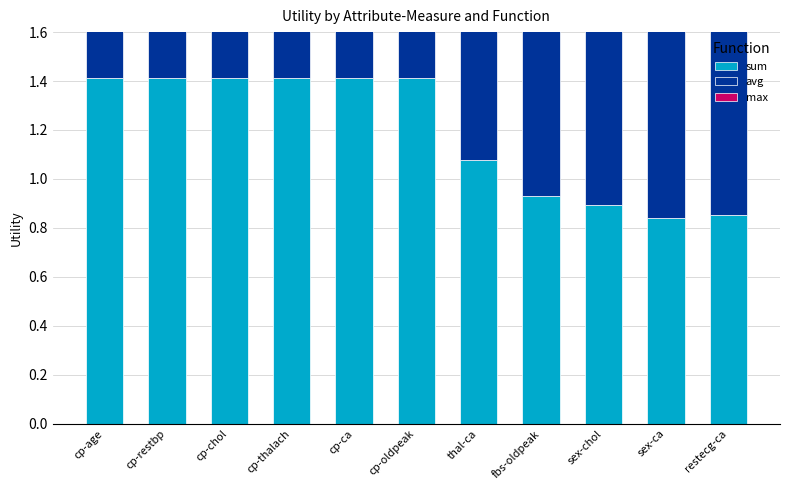

The max series shows 1.4 at cp-chol. True or false?

True